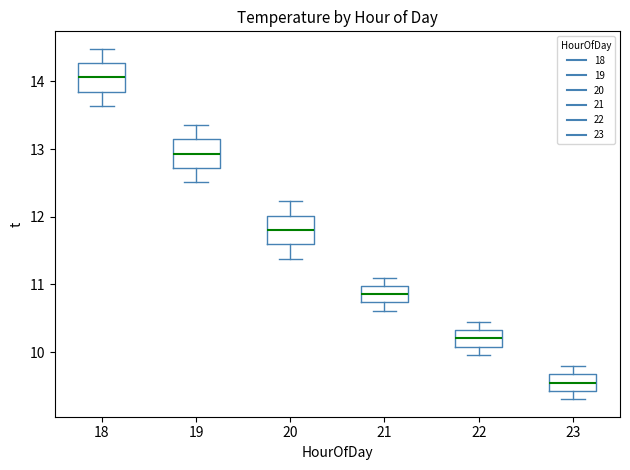

Which box has the highest median line?

18